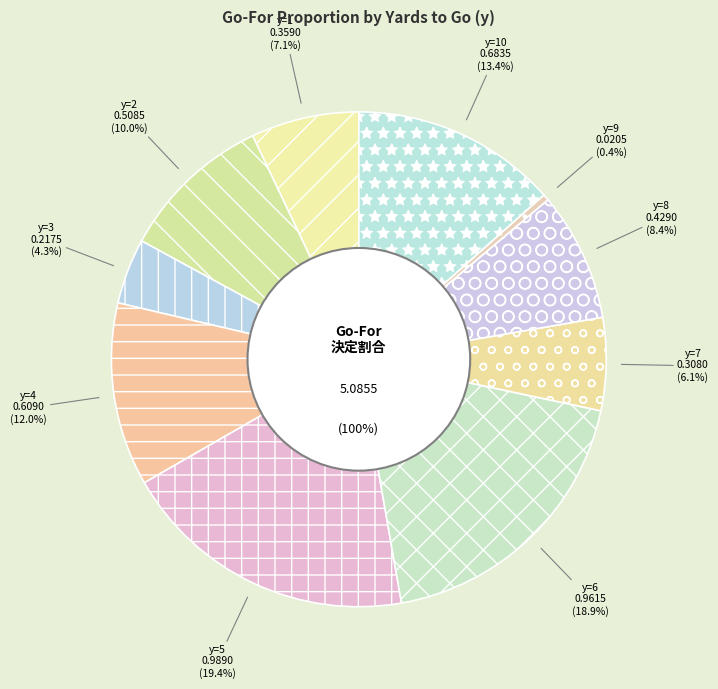

To the nearest percent, what is the combined percentage of y=3 and y=10?

18%